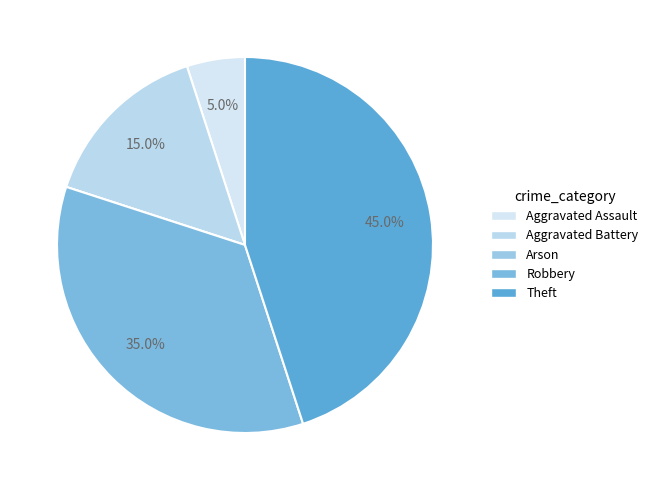

What percentage is NOT represented by Arson?

100.0%